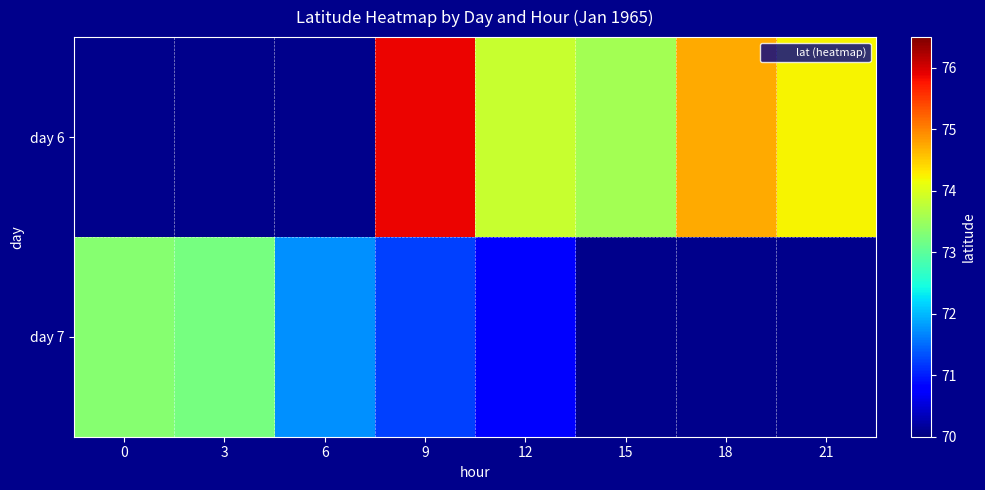

Read the day 7 value at 6.

71.7